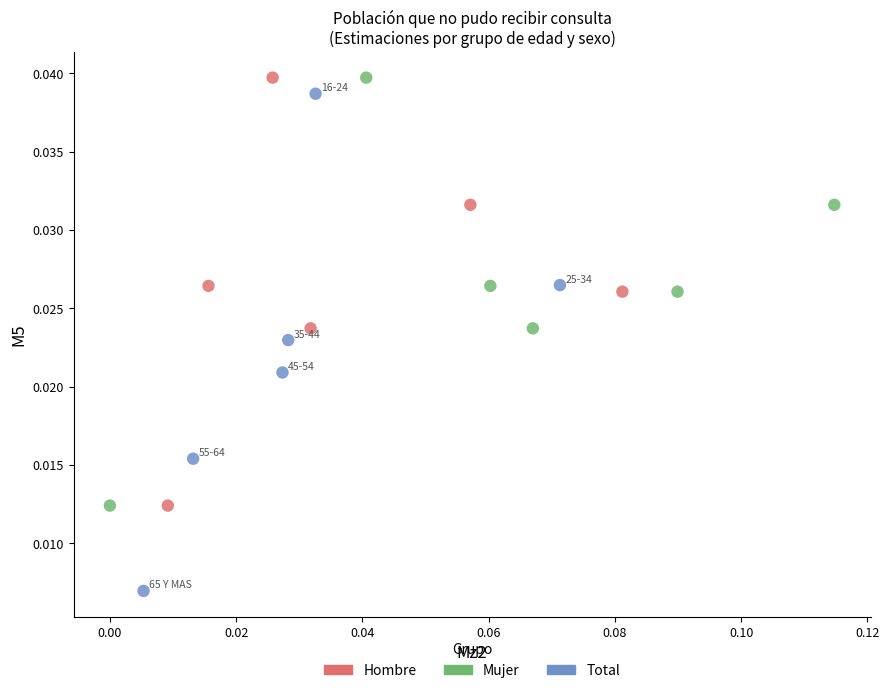

Which series reaches the minimum Y coordinate?

Total